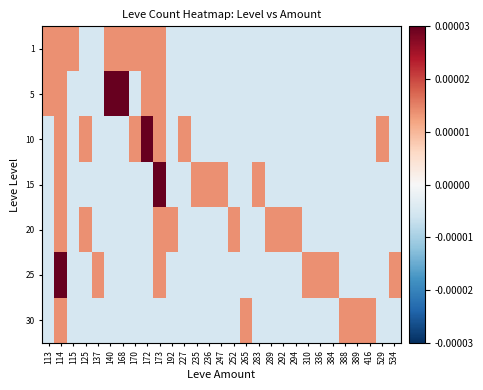

Count the number of categories in the chart.

29